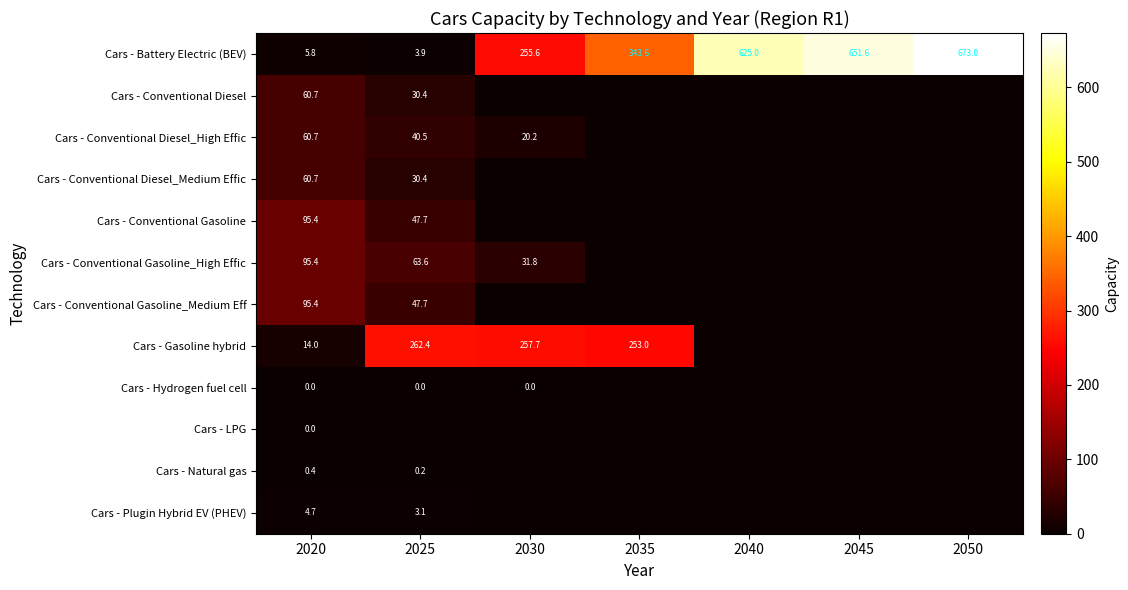

The Cars - Conventional Diesel series shows 60.7 at 2020. True or false?

True